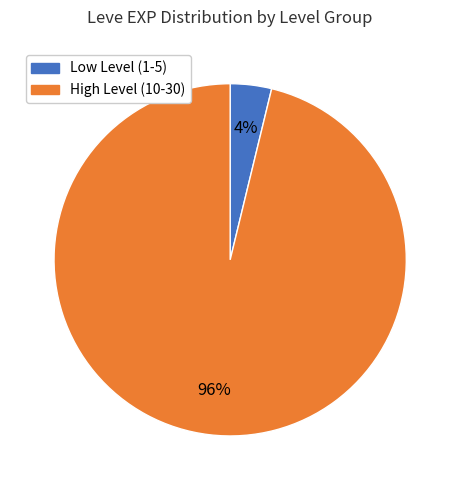

Is there a majority slice in this chart?

Yes